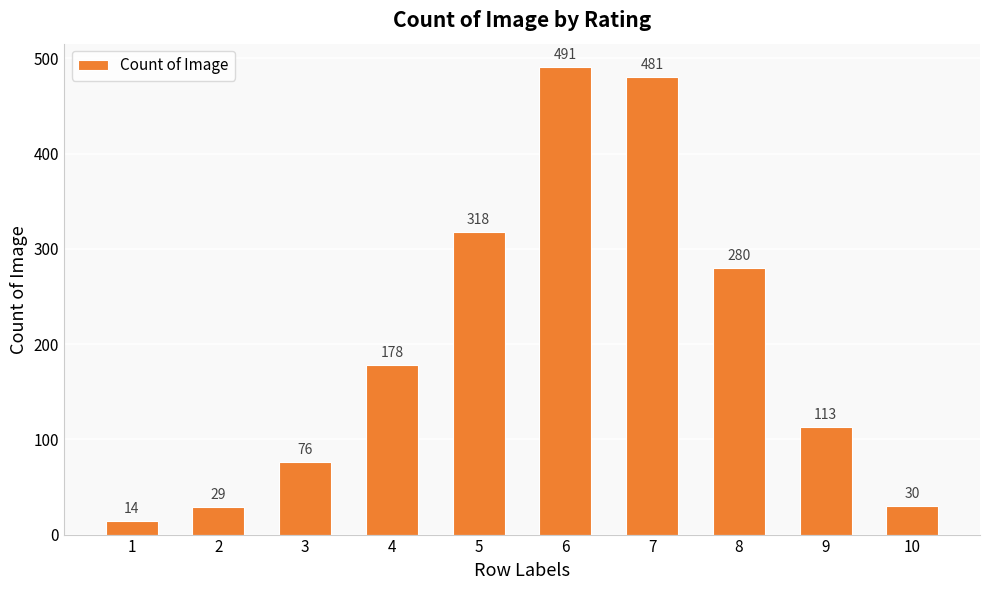

How many distinct data groups are displayed?

1